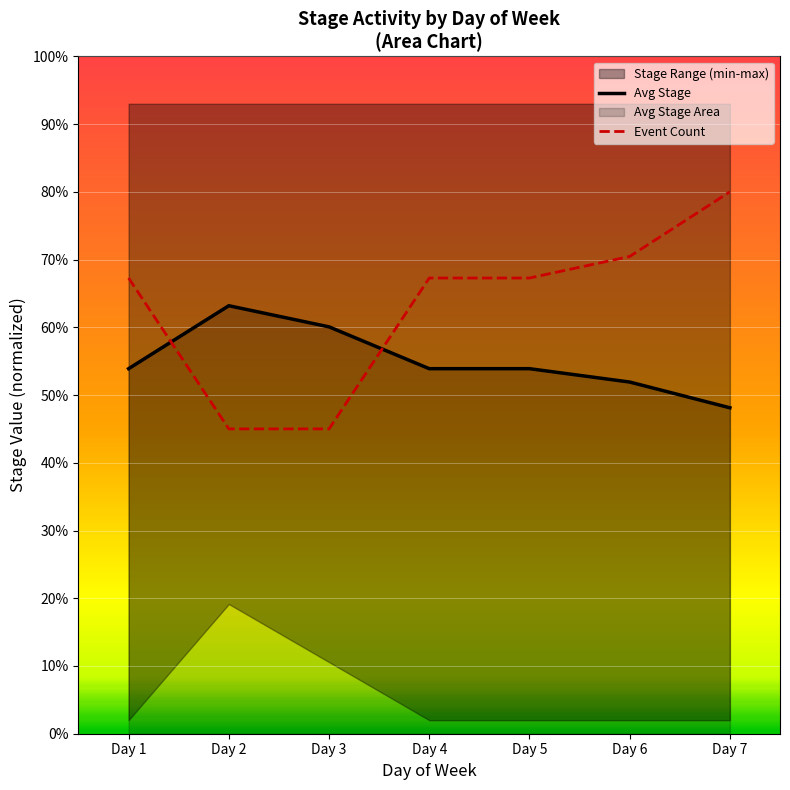

At which category is the sum across all series the highest?

Day 7